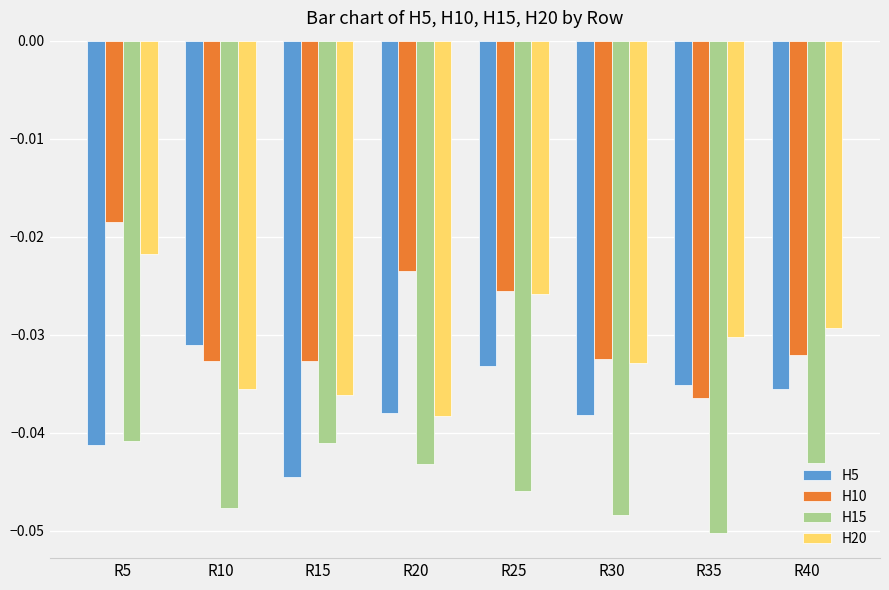

At which category does the chart reach its minimum across all series?

R35